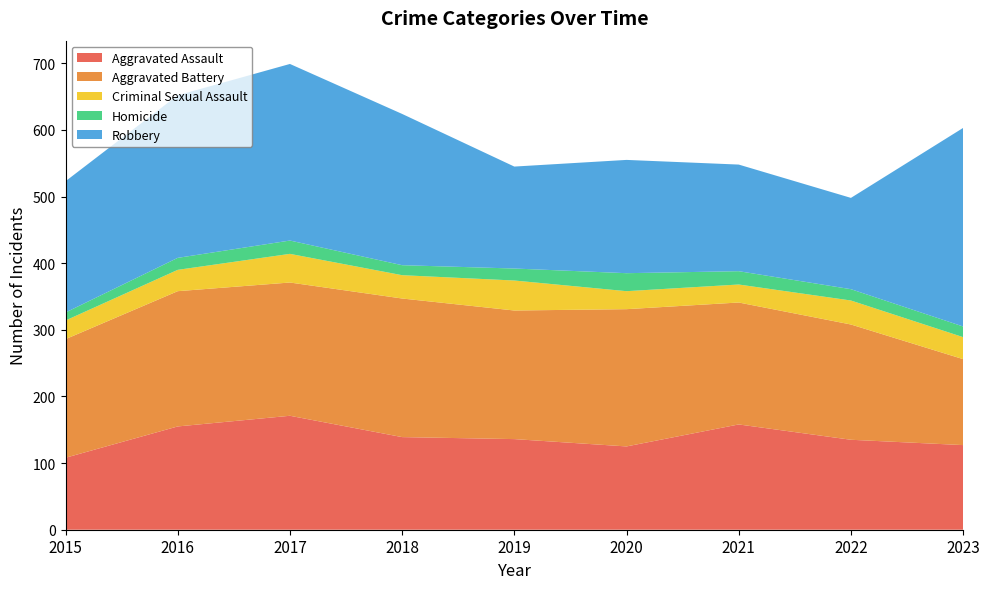

Reading right to left, transcribe all the data shown in this chart.

Aggravated Assault: 127	135	158	125	136	139	171	155	108
Aggravated Battery: 129	173	183	206	193	208	200	203	178
Criminal Sexual Assault: 33	36	27	27	45	35	43	32	28
Homicide: 16	17	20	27	18	15	20	18	12
Robbery: 298	137	160	170	153	227	265	244	197